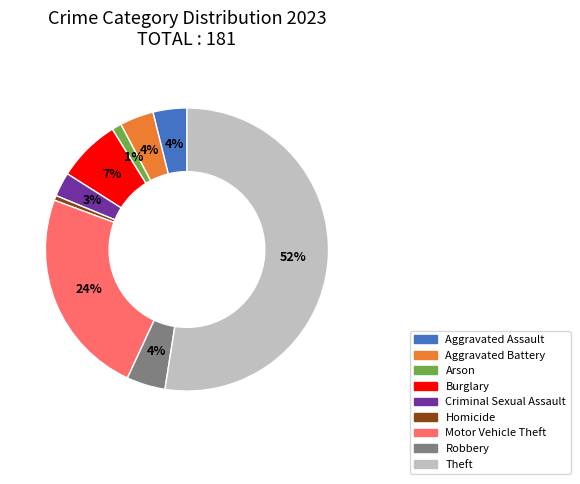

How many slices are in this pie chart?

9